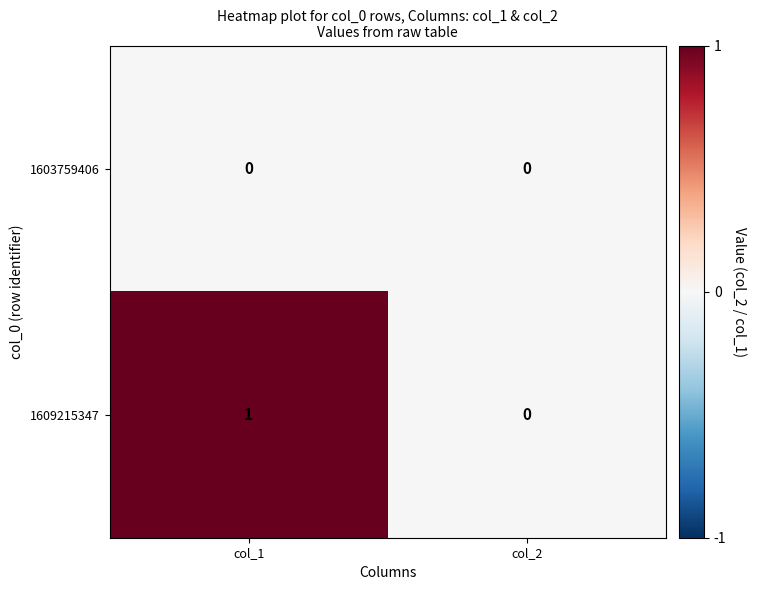

Which series changed the most between col_1 and col_2?

1609215347